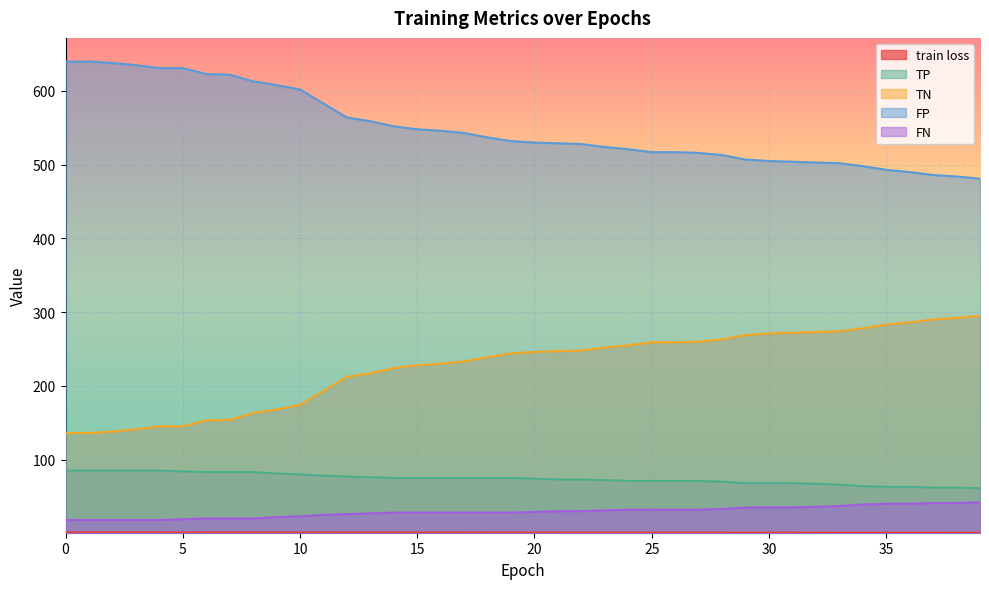

What is the spread (max minus min) of values at 32?

502.1